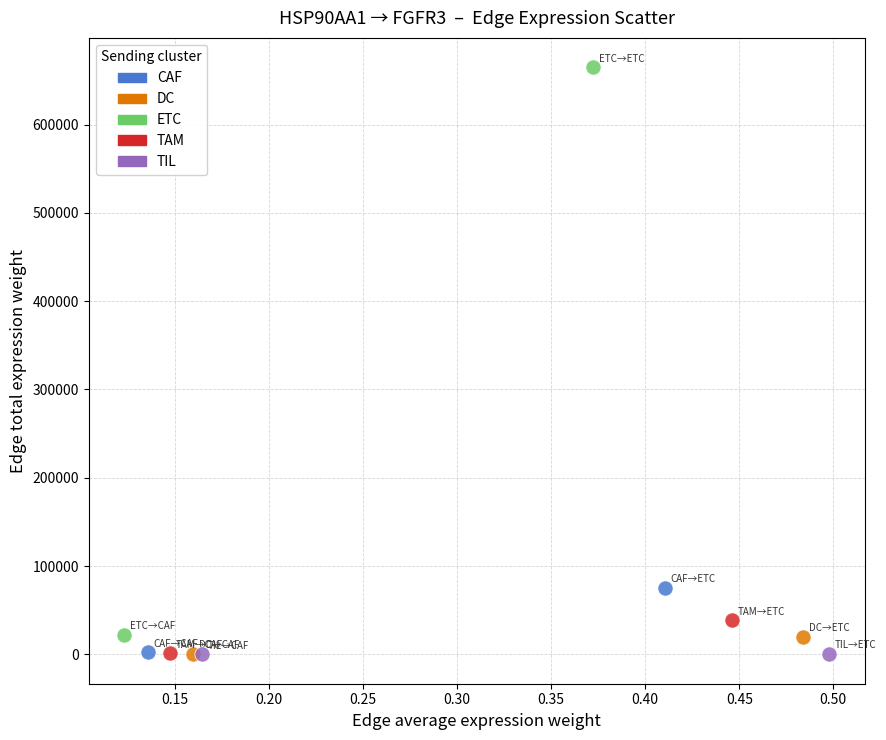

Which series has the widest spread of Y values?

ETC